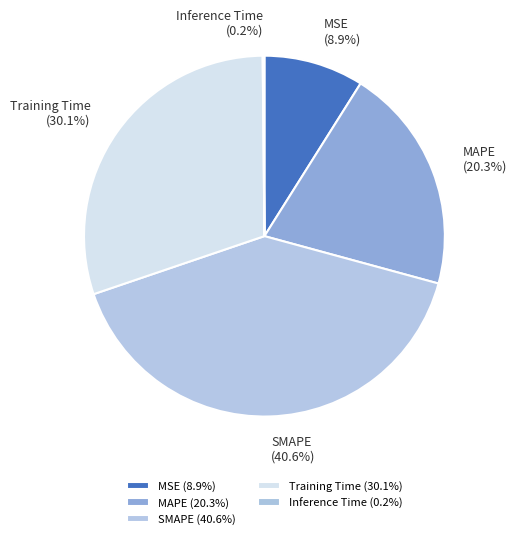

To the nearest percent, what percentage of the pie is MSE?

9%